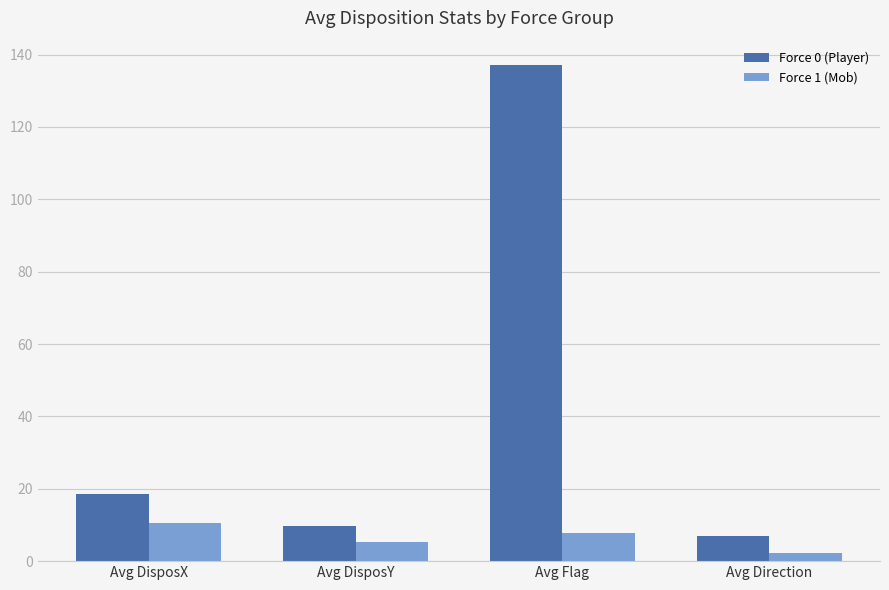

What is the difference between the highest and lowest values at Avg DisposX?

8.0